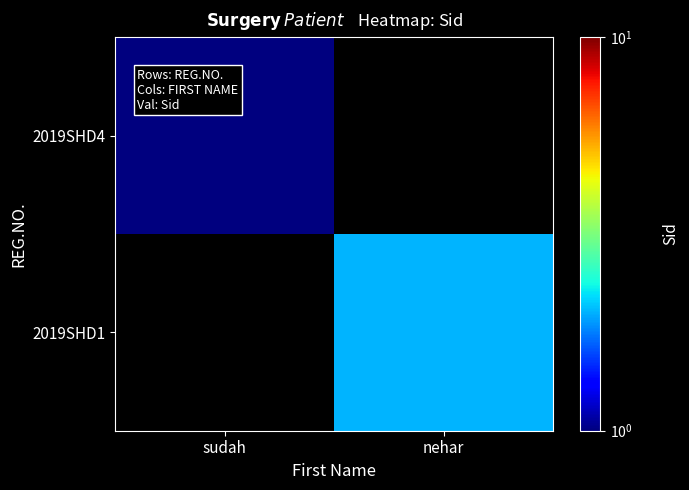

The 2019SHD4 series shows 1.0 at sudah. True or false?

True